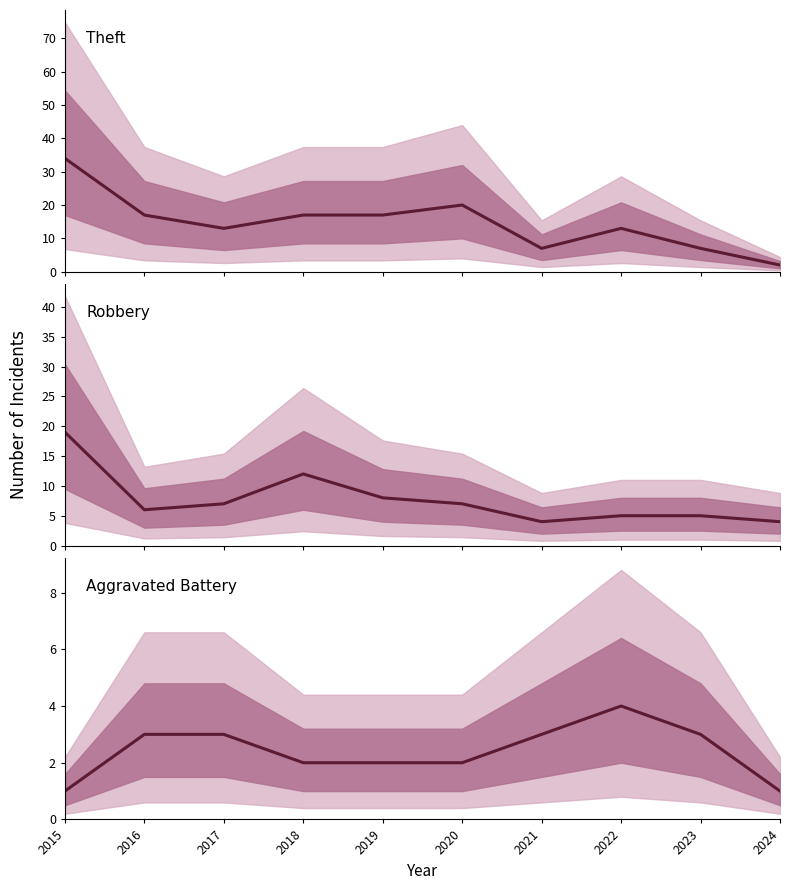

True or false: Theft has a value of 13 at 2017.

True